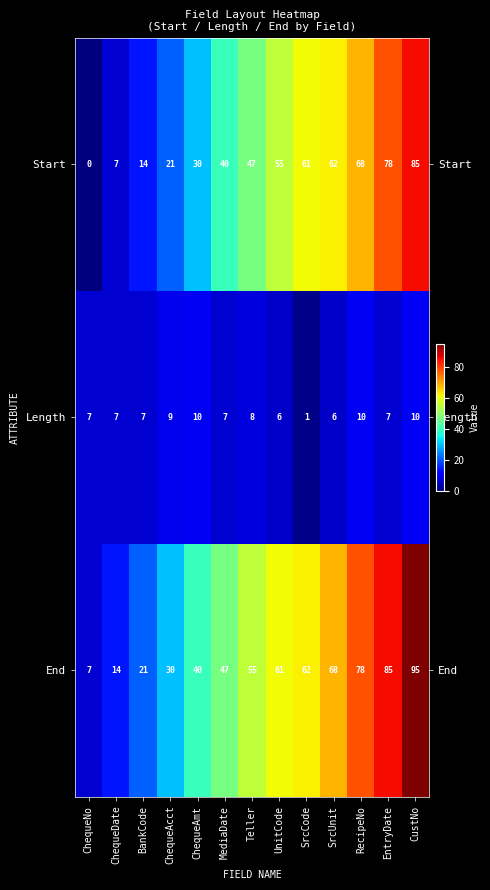

What is the total value across all series at ChequeAmt?

80